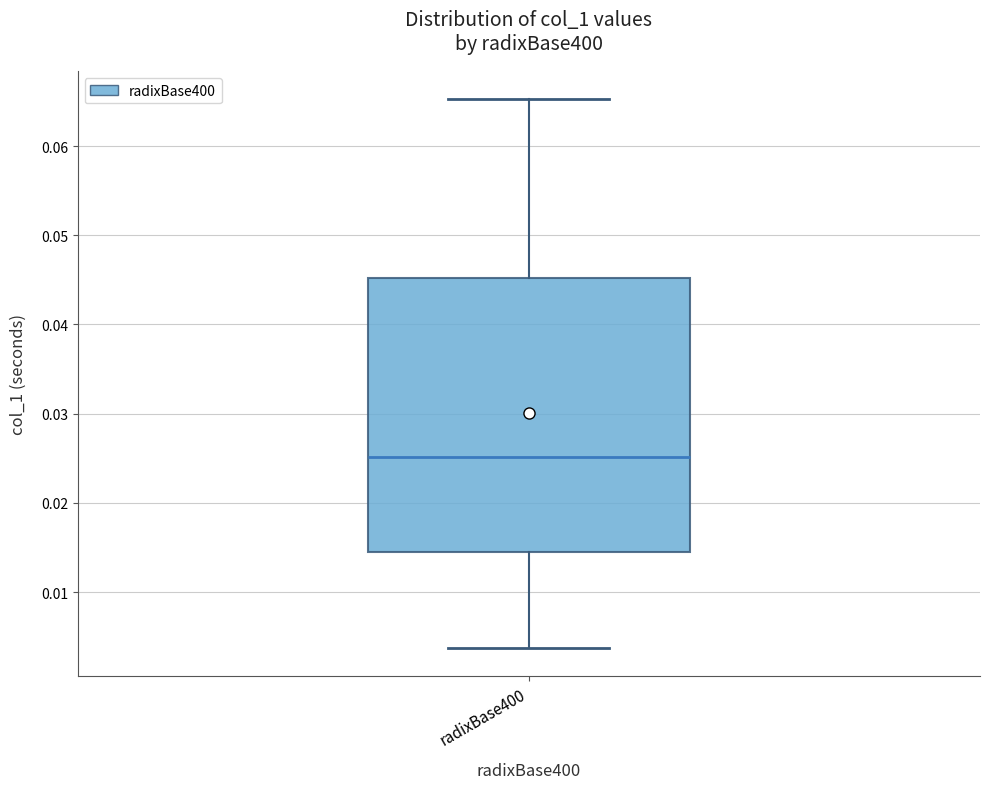

Read this box plot against the y-axis: the position of the median line, the range covered by the box, and the ends of both whiskers. The values are not printed on the chart, so give them approximately, as read against the axis.

median 0.025, box 0.015 to 0.045, whiskers 0.004 to 0.065